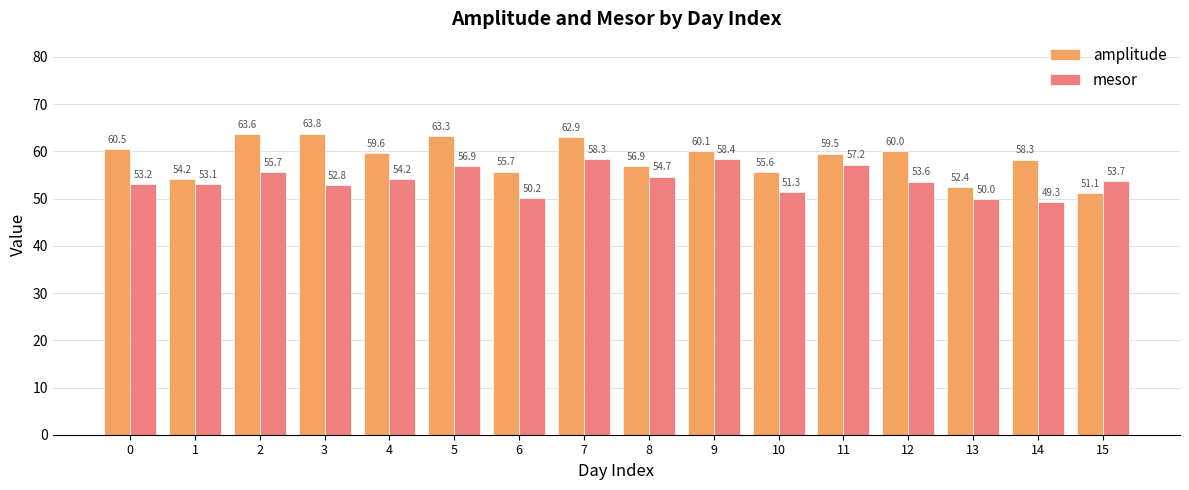

Reading left to right, transcribe all the data shown in this chart.

amplitude: 0=60.5	1=54.2	2=63.6	3=63.8	4=59.6	5=63.3	6=55.7	7=62.9	8=56.9	9=60.1	10=55.6	11=59.5	12=60.0	13=52.4	14=58.3	15=51.1
mesor: 0=53.2	1=53.1	2=55.7	3=52.8	4=54.2	5=56.9	6=50.2	7=58.3	8=54.7	9=58.4	10=51.3	11=57.2	12=53.6	13=50.0	14=49.3	15=53.7